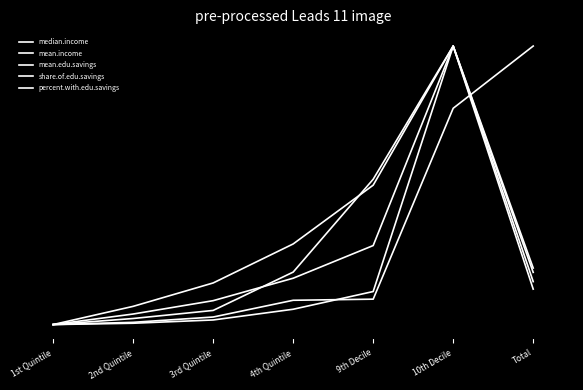

The value of percent.with.edu.savings at 2nd Quintile is 0.0. True or false?

True